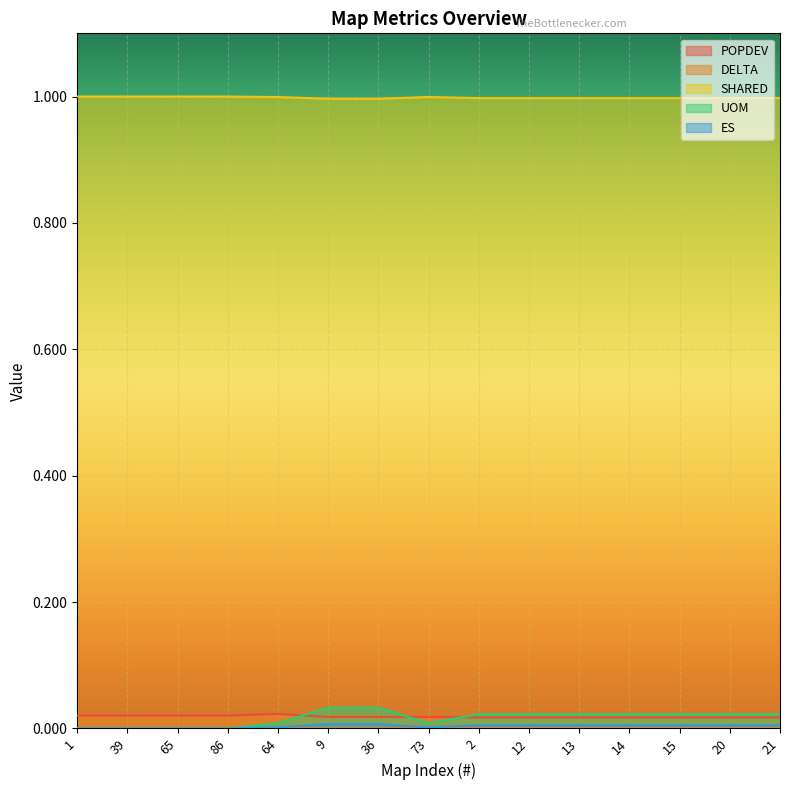

Between 36 and 20, which is larger?

36